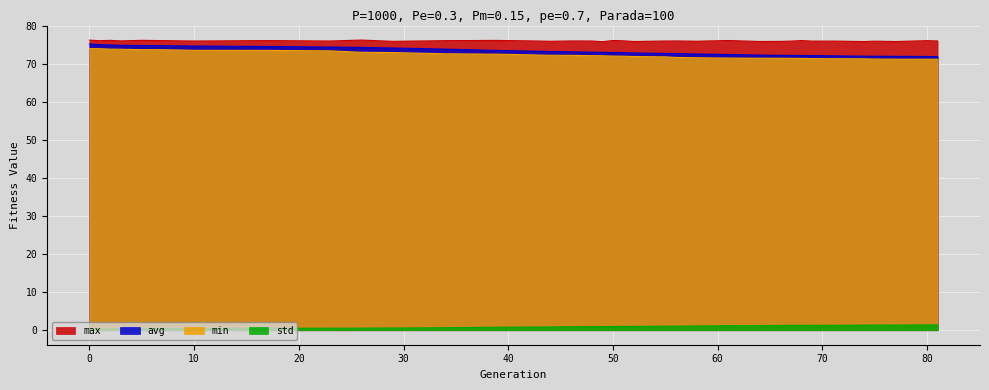

Reading left to right, transcribe all the data shown in this chart.

min: 0=74.0	1=73.9	2=73.8	3=73.8	5=73.7	7=73.7	10=73.5	17=73.5	23=73.4	26=73.0	29=72.9	34=72.6	37=72.5	38=72.5	39=72.5	42=72.3	44=72.2	46=72.2	47=72.1	48=72.1	49=72.1	50=72.0	51=72.0	52=71.9	55=71.8	56=71.6	58=71.6	61=71.5	64=71.4	66=71.4	67=71.4	68=71.4	69=71.3	71=71.3	74=71.3	75=71.2	77=71.2	80=71.2	81=71.2
max: 0=76.2	1=76.0	2=76.1	3=76.0	5=76.1	7=76.1	10=75.9	17=76.1	23=75.9	26=76.2	29=75.9	34=76.0	37=76.1	38=76.1	39=76.1	42=76.0	44=75.9	46=76.0	47=76.0	48=75.9	49=75.8	50=76.1	51=76.0	52=75.8	55=75.9	56=76.0	58=75.9	61=76.1	64=75.8	66=75.8	67=75.9	68=76.1	69=75.9	71=75.9	74=75.8	75=75.9	77=75.8	80=76.0	81=76.0
avg: 0=75.2	1=75.0	2=74.9	3=74.8	5=74.8	7=74.7	10=74.6	17=74.5	23=74.4	26=74.3	29=74.1	34=73.8	37=73.6	38=73.5	39=73.5	42=73.3	44=73.2	46=73.1	47=73.1	48=73.0	49=73.0	50=72.9	51=72.9	52=72.8	55=72.7	56=72.6	58=72.5	61=72.4	64=72.3	66=72.2	67=72.2	68=72.1	69=72.1	71=72.1	74=72.0	75=71.9	77=71.9	80=71.9	81=71.8
std: 0=0.3	1=0.3	2=0.4	3=0.4	5=0.4	7=0.4	10=0.5	17=0.5	23=0.5	26=0.5	29=0.6	34=0.7	37=0.7	38=0.8	39=0.8	42=0.8	44=0.9	46=0.9	47=0.9	48=0.9	49=0.9	50=1.0	51=1.0	52=1.0	55=1.1	56=1.1	58=1.1	61=1.2	64=1.2	66=1.3	67=1.3	68=1.3	69=1.3	71=1.3	74=1.3	75=1.4	77=1.3	80=1.4	81=1.4